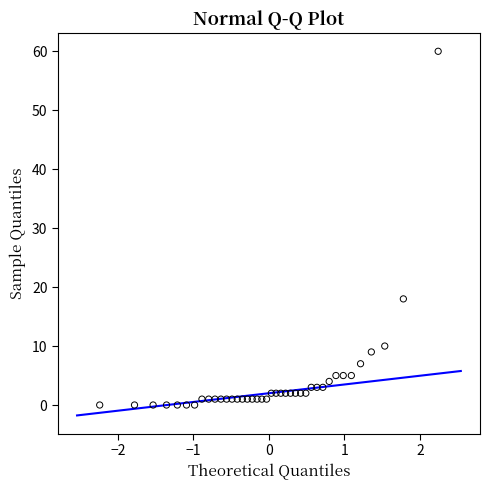

What Y value in the scatter plot is closest to 30?

18